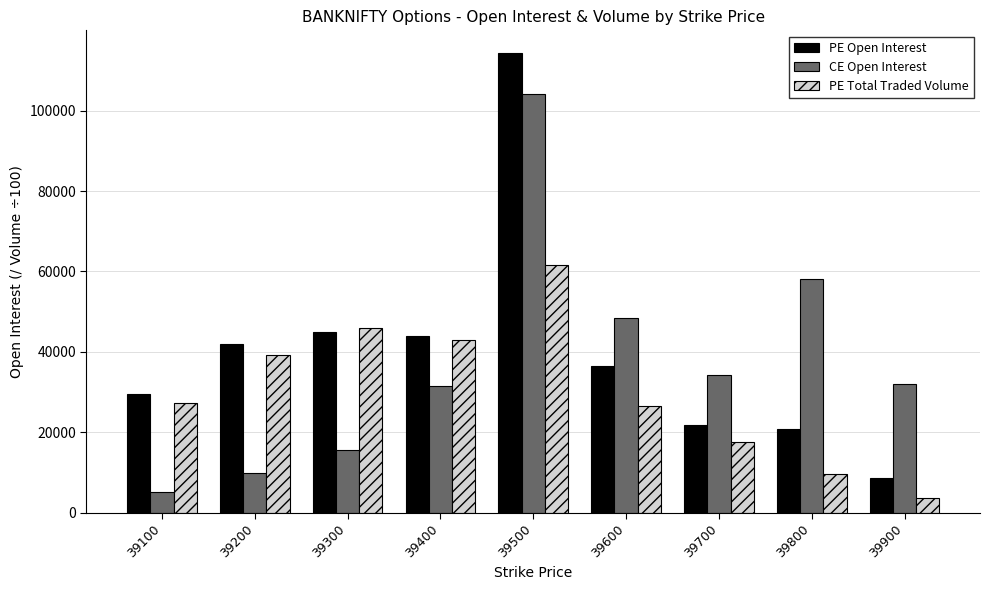

Rank the series at 39900 from lowest to highest value.

PE Total Traded Volume, PE Open Interest, CE Open Interest